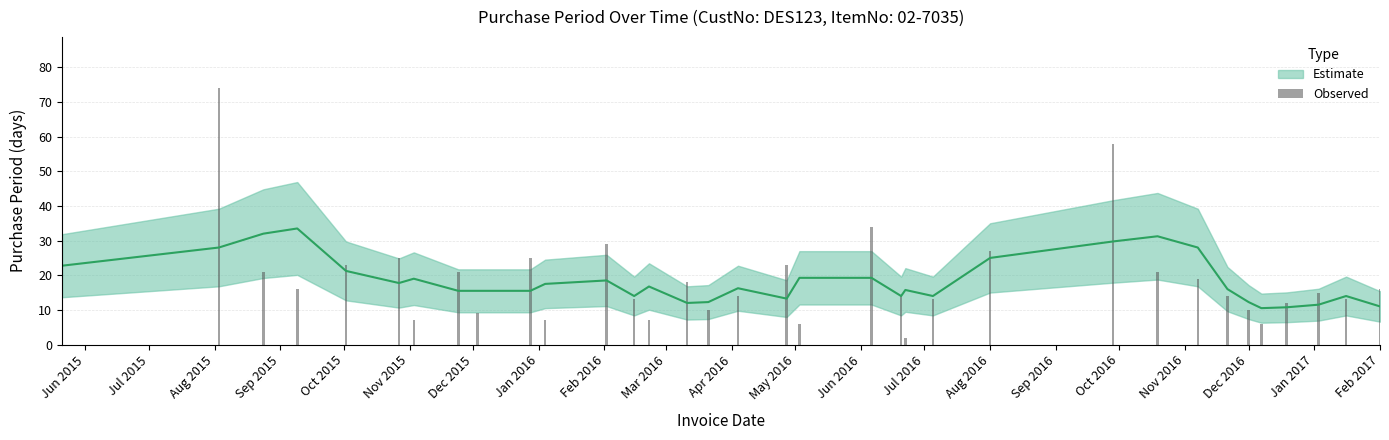

Reading left to right, transcribe all the data shown in this chart.

17	74	21	16	23	25	7	21	9	25	7	29	13	7	18	10	14	23	6	34	14	2	13	27	58	21	19	14	10	6	12	15	13	16